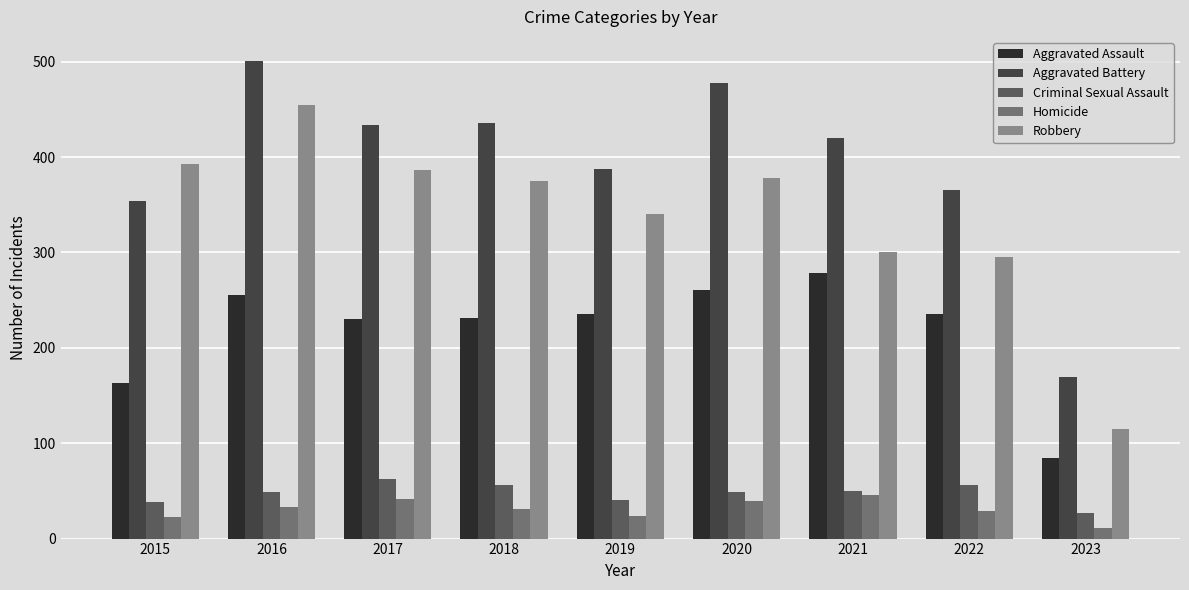

What is the minimum value for Criminal Sexual Assault?

27